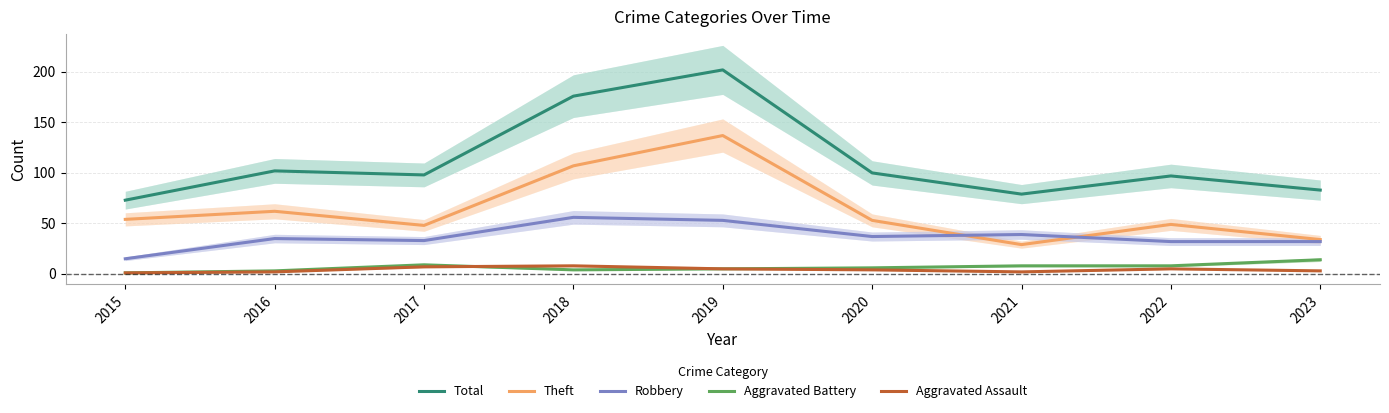

Which has a higher value, 2018 or 2023?

2018